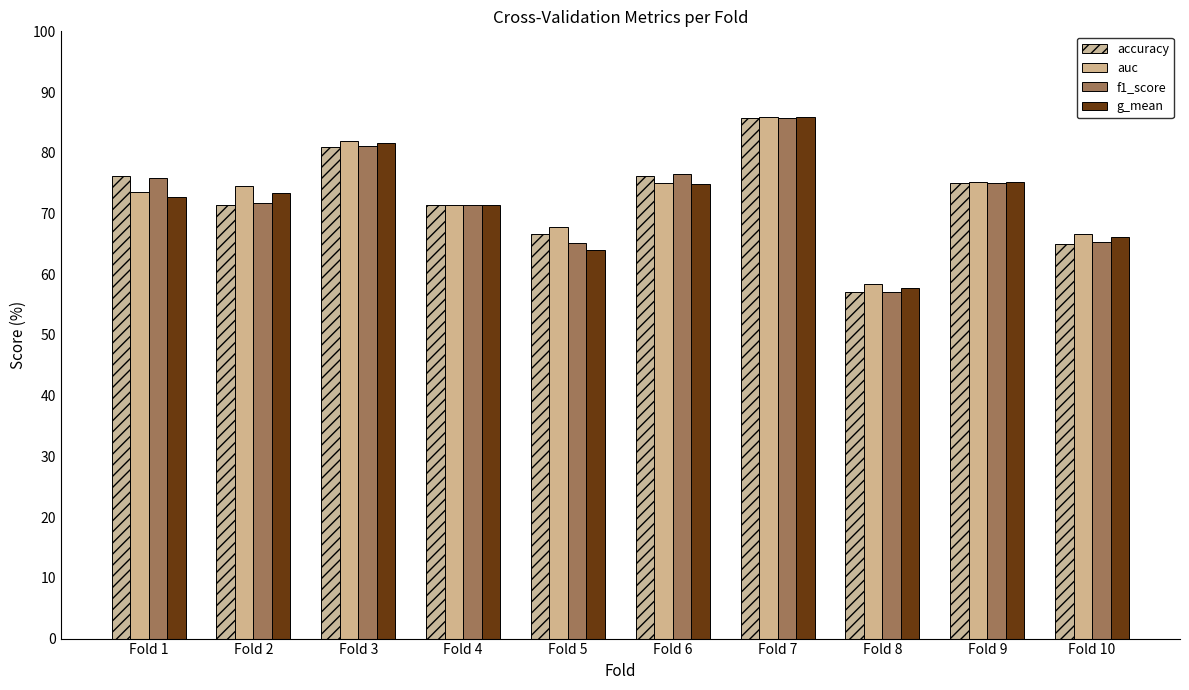

Are the bars horizontal?

No